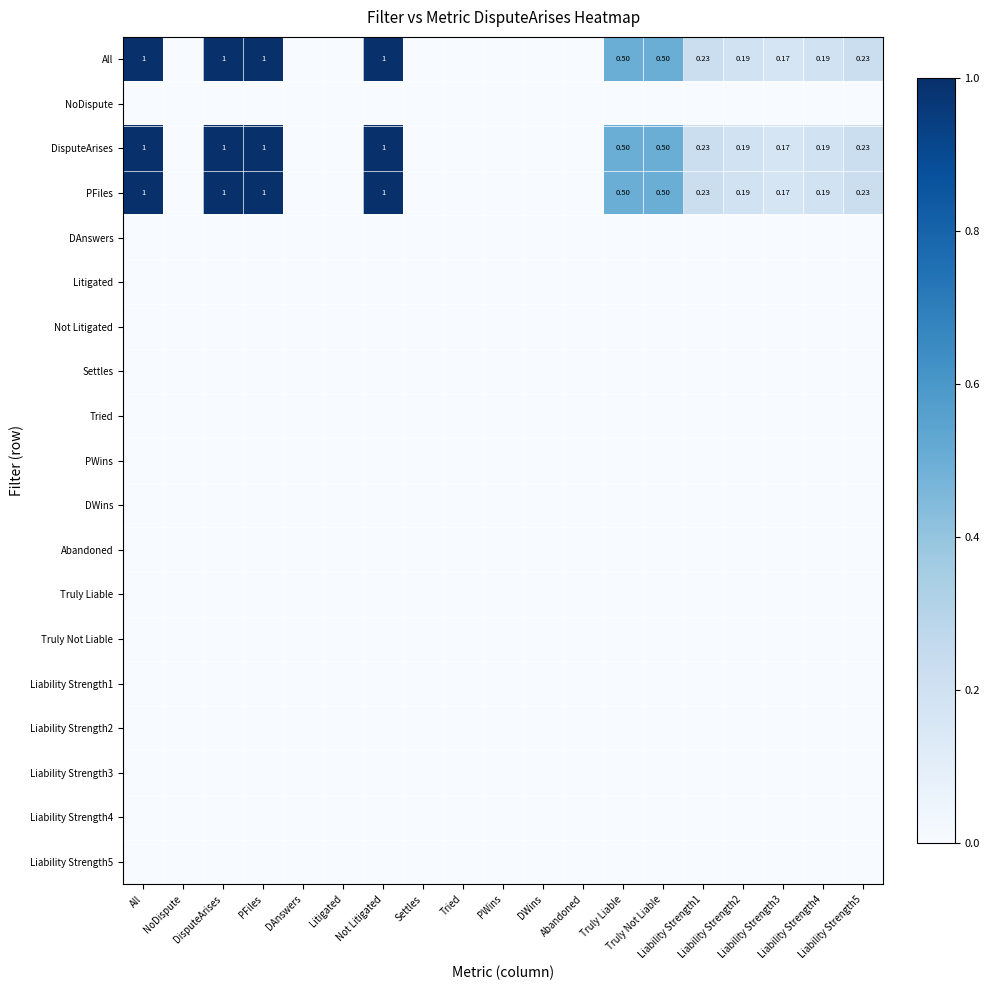

What is the maximum value shown in the chart?

1.0